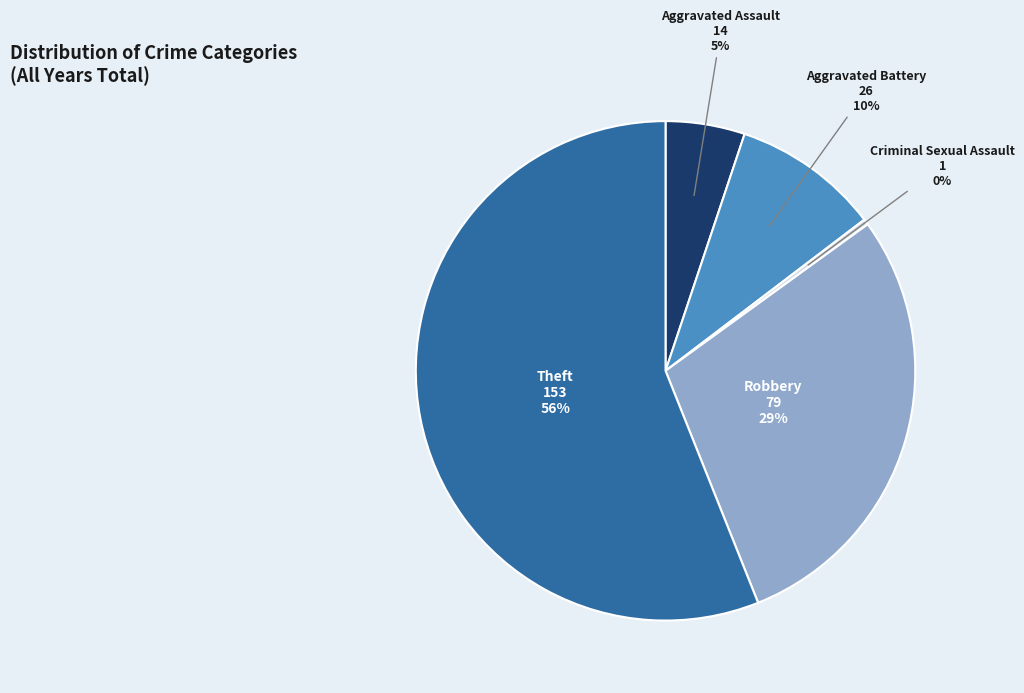

Between Aggravated Battery and Robbery, which is larger?

Robbery